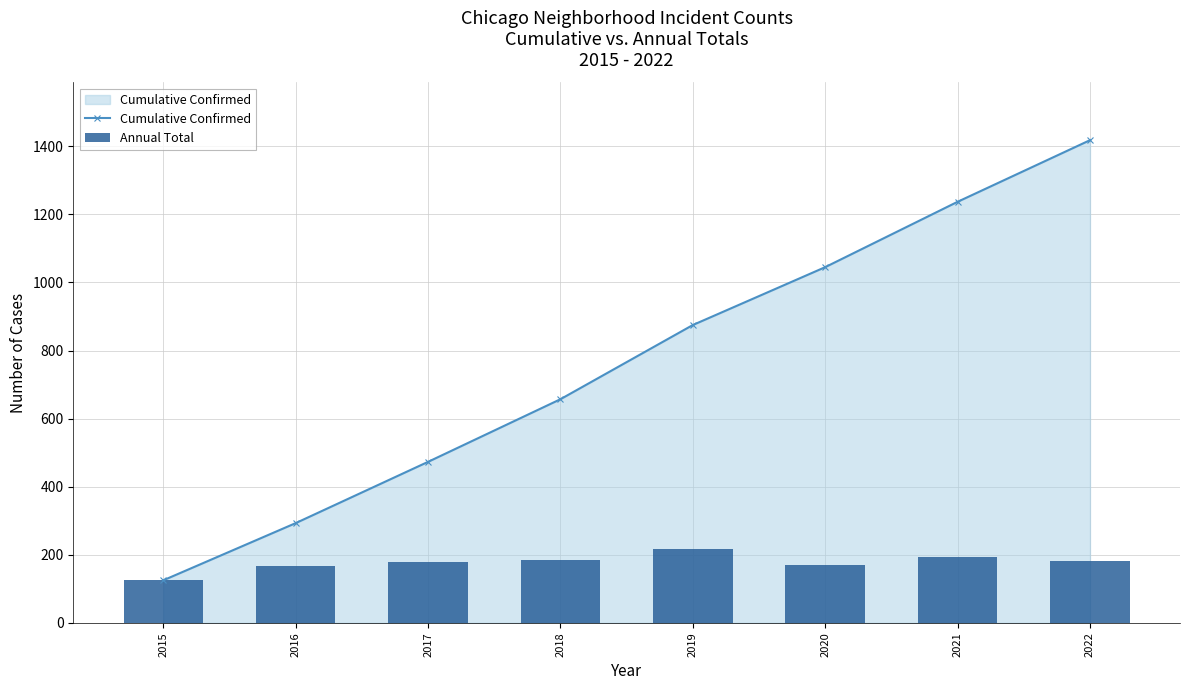

What is the difference between the highest and lowest values at 2016?

125